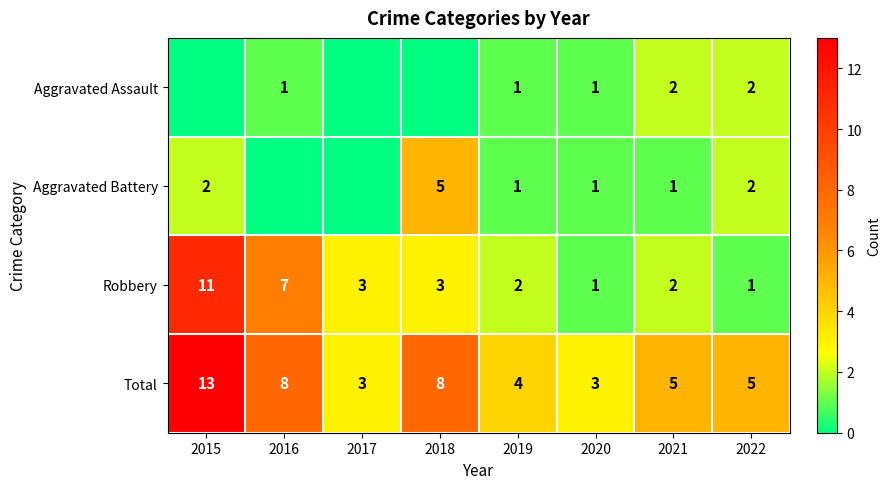

What is the difference between the highest and lowest values at 2017?

3